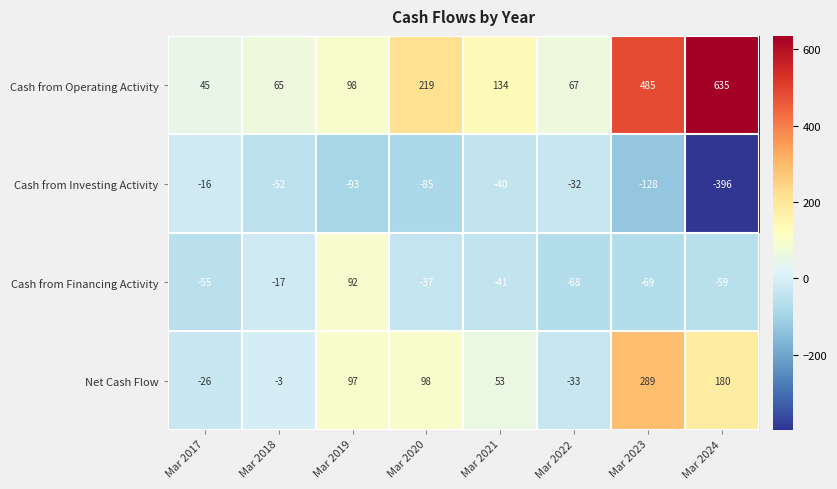

Is it true that Cash from Financing Activity equals -69 at Mar 2023?

True